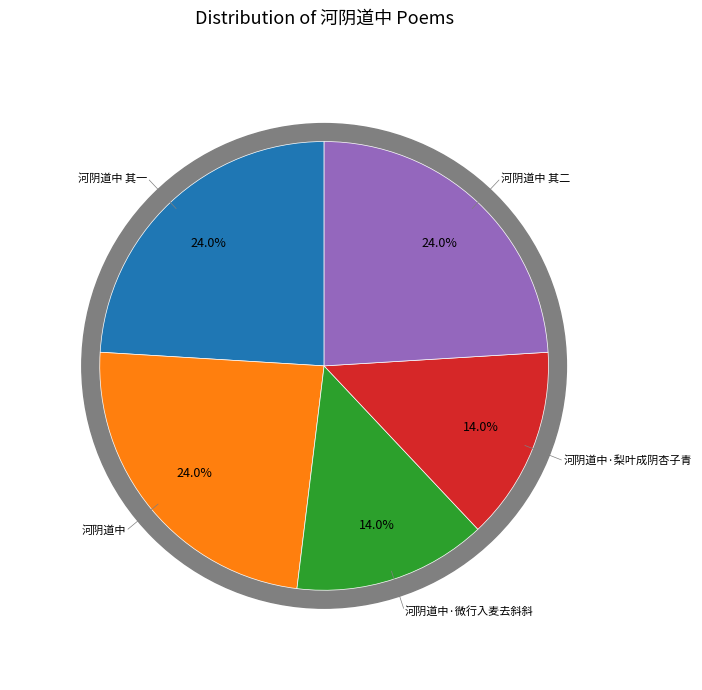

Is it true that 河阴道中 其一 is 24% of the pie?

True